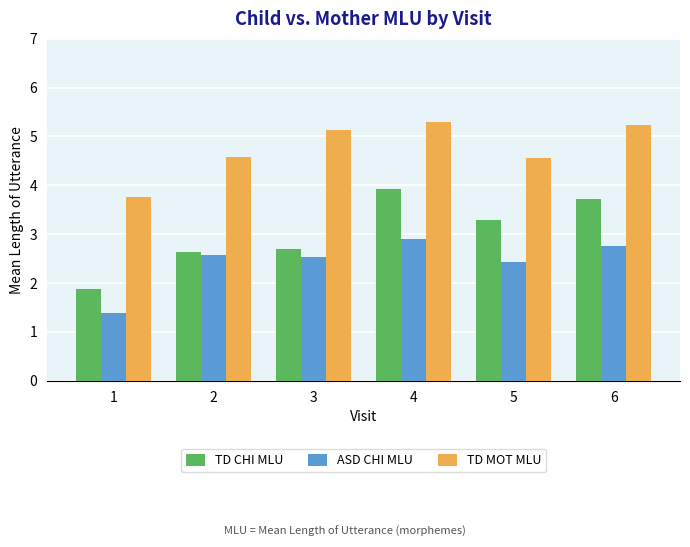

Where is TD CHI MLU nearest to the value 2?

1